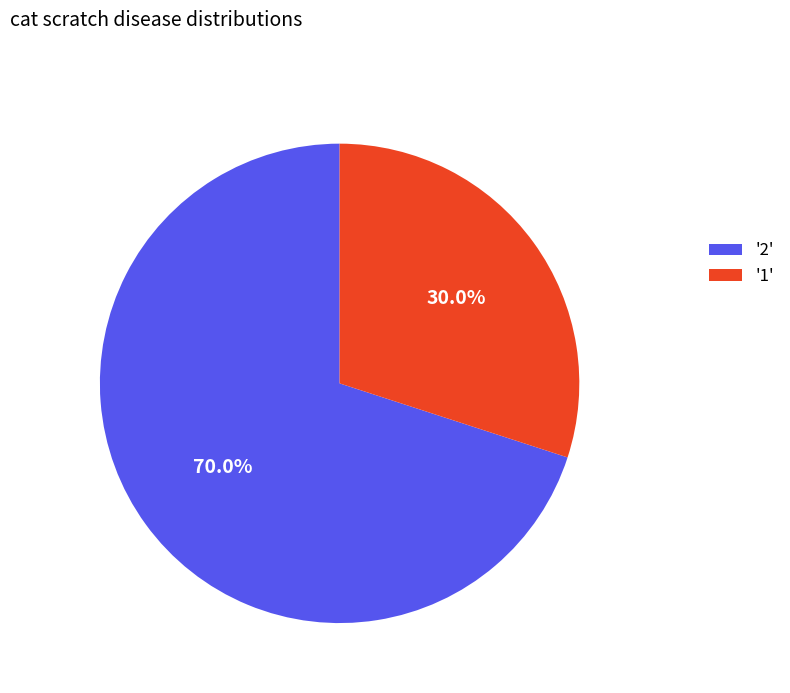

Rank the categories by value from highest to lowest.

'2', '1'